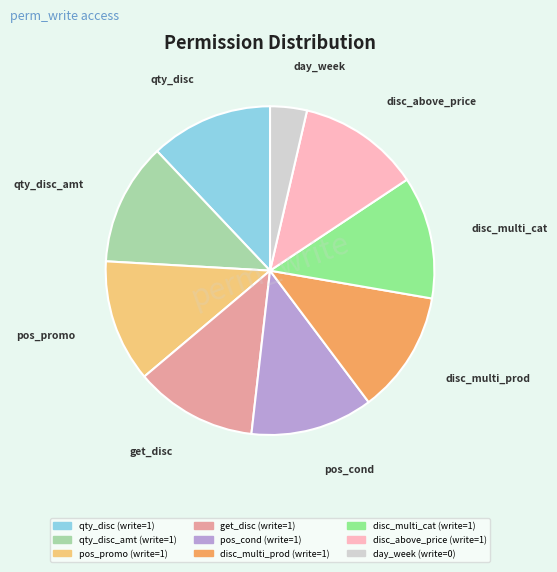

Is there any slice that represents more than half of the pie?

No